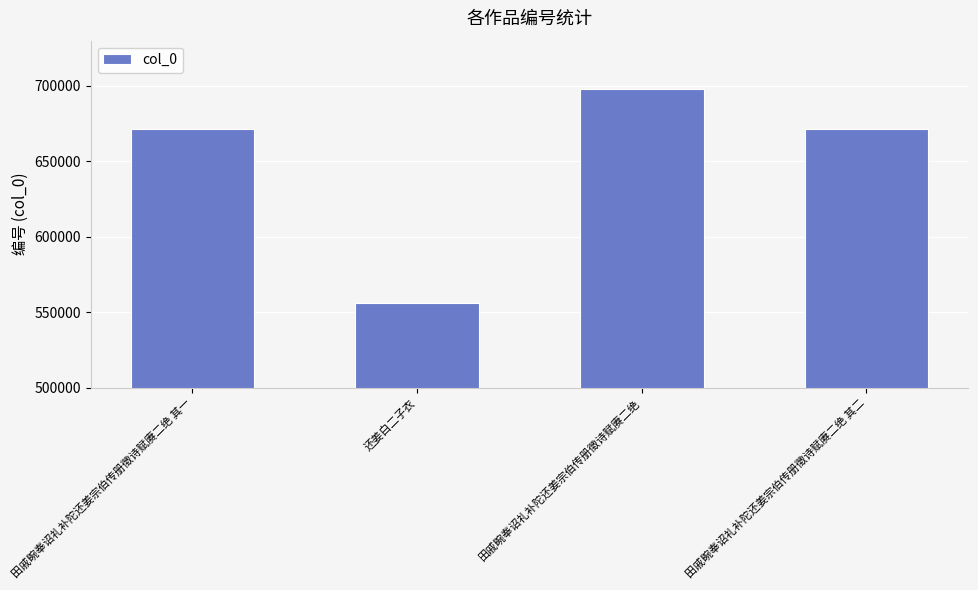

Between 还姜白二子衣 and 田戚畹奉诏礼补陀还姜宗伯传册徵诗赋赓二绝, which is larger?

田戚畹奉诏礼补陀还姜宗伯传册徵诗赋赓二绝